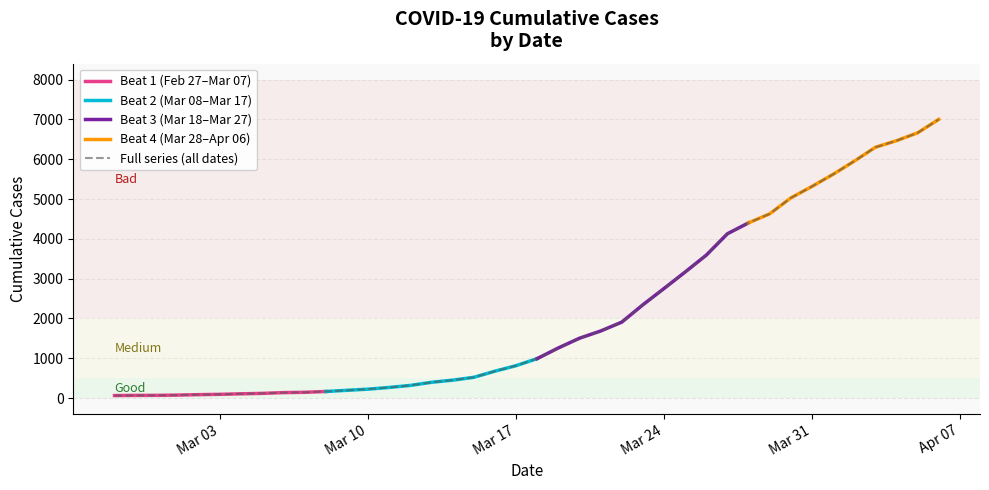

The value of Full series (all dates) at Mar 31 is 3548. True or false?

False